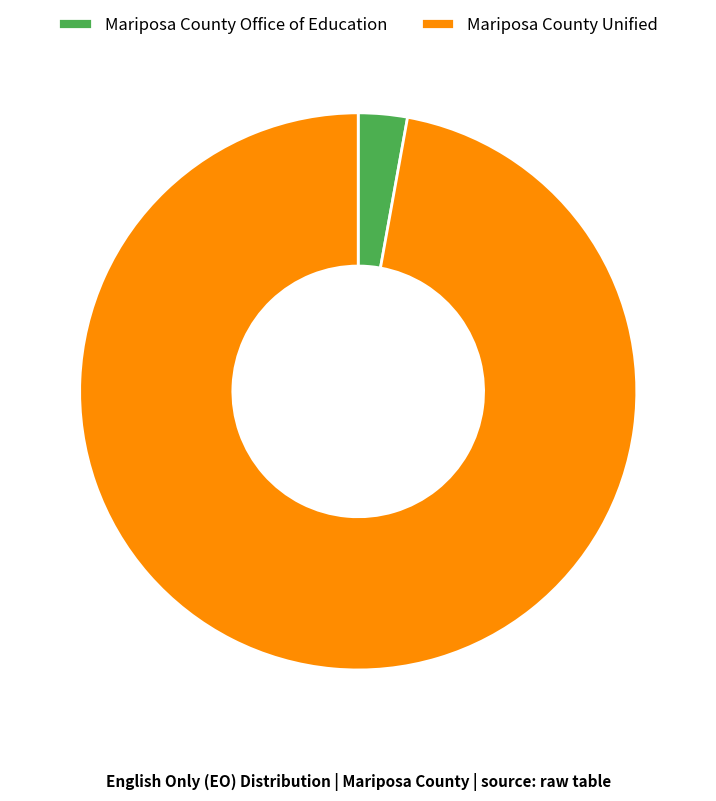

Which slice is the smallest?

Mariposa County Office of Education